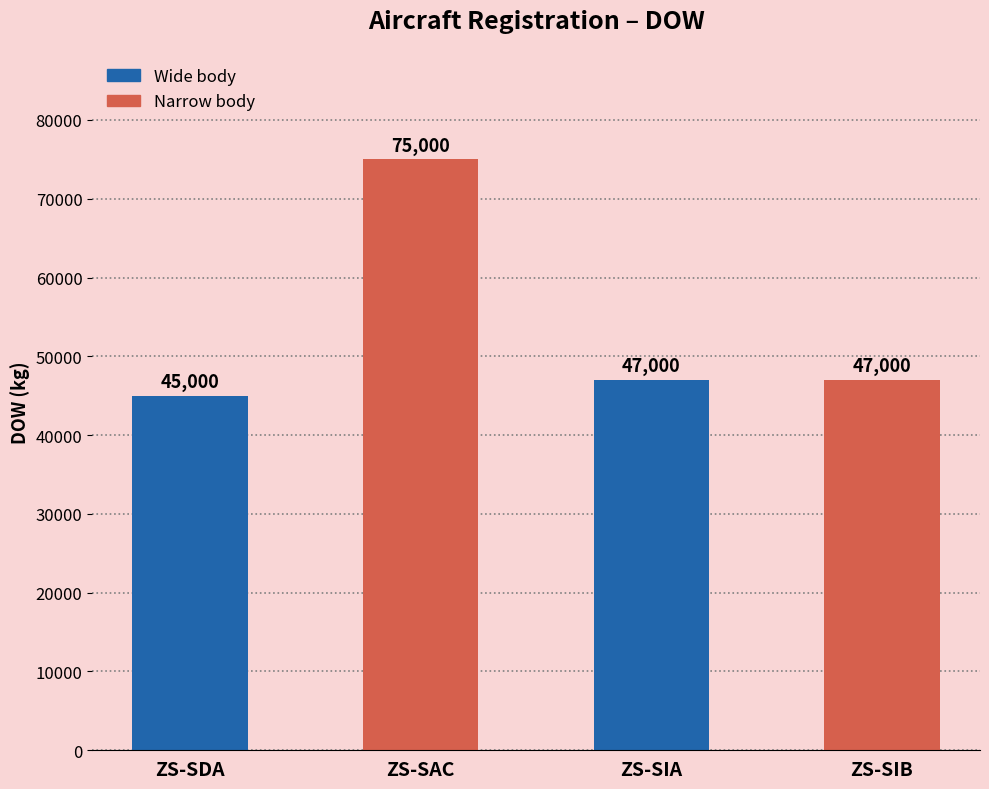

Is it true that the value at ZS-SIB is 26453?

False